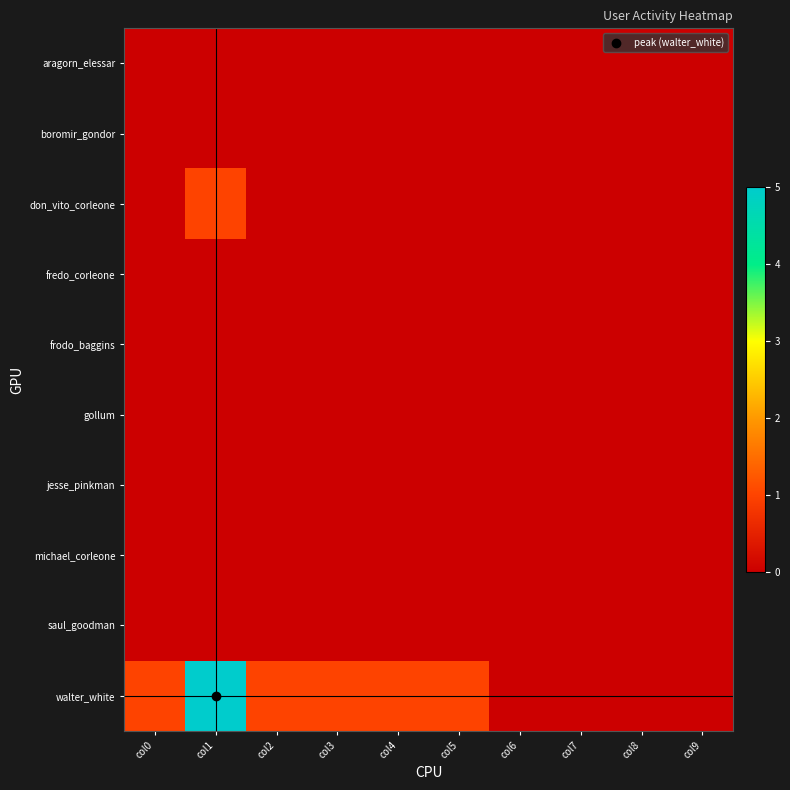

What is the spread (max minus min) of values at col2?

1